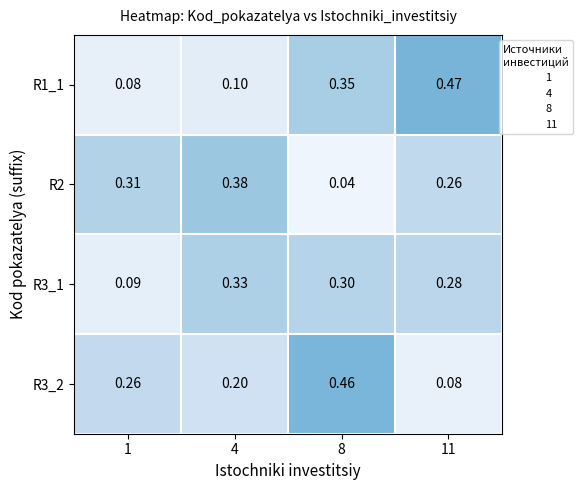

Reading left to right, extract all data points from this chart.

R1_1: 1=0.1	4=0.1	8=0.3	11=0.5
R2: 1=0.3	4=0.4	8=0.0	11=0.3
R3_1: 1=0.1	4=0.3	8=0.3	11=0.3
R3_2: 1=0.3	4=0.2	8=0.5	11=0.1